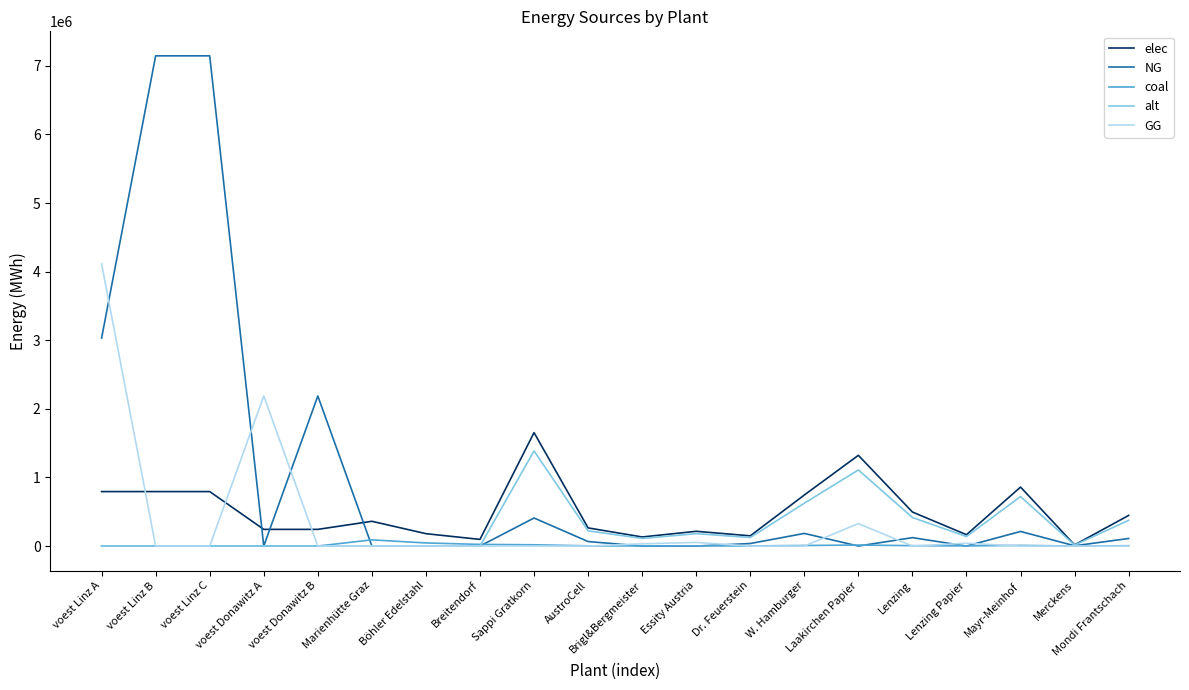

Which series ends up on top after the final intersection of NG and elec?

elec